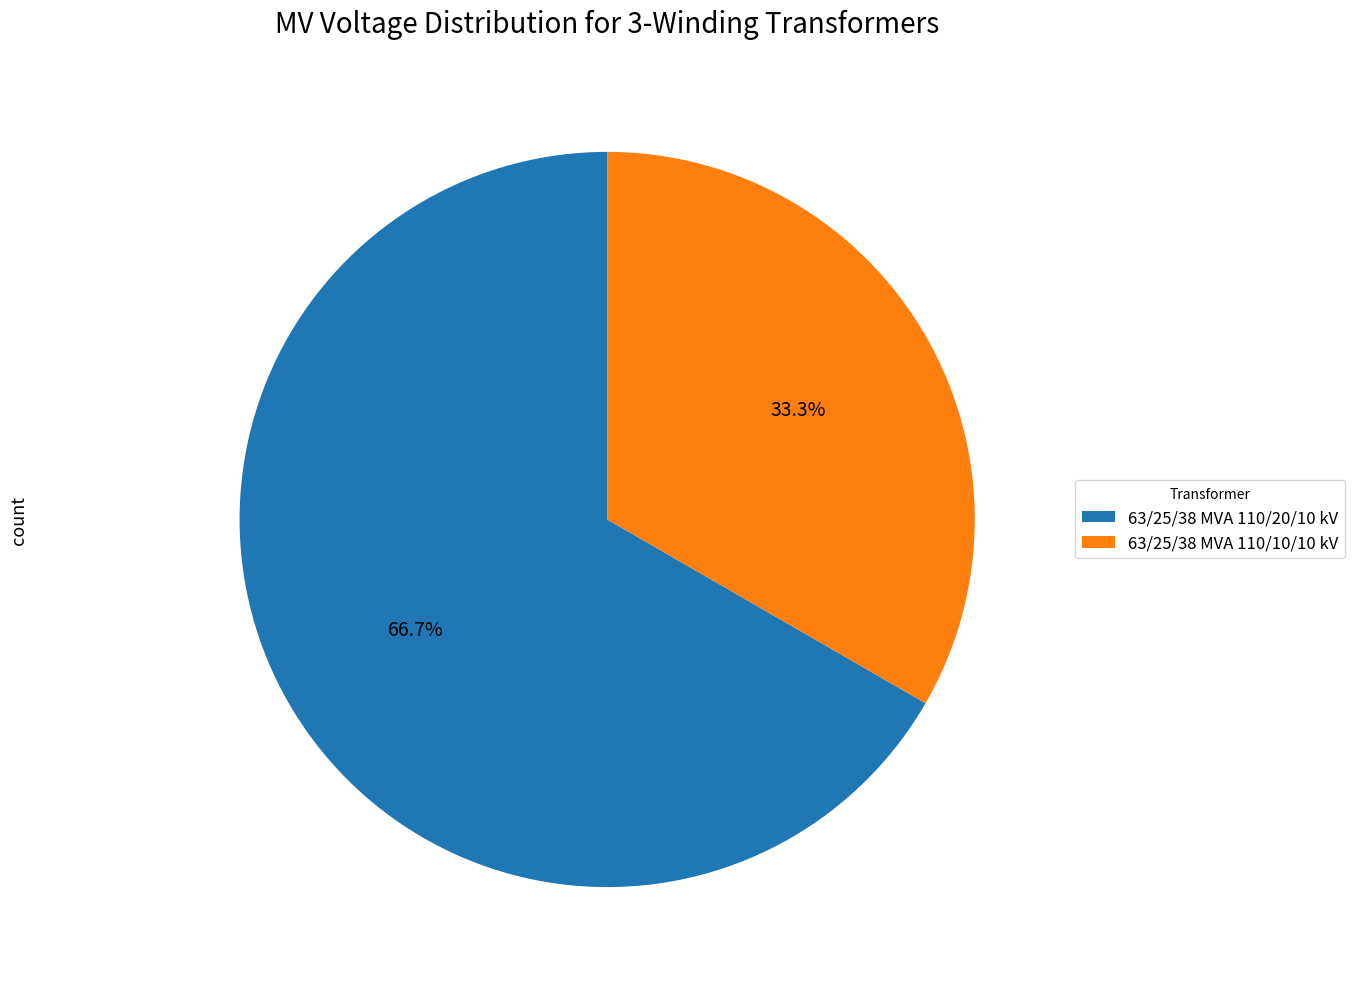

To the nearest percent, what is the difference between the largest and smallest slice percentages?

33%